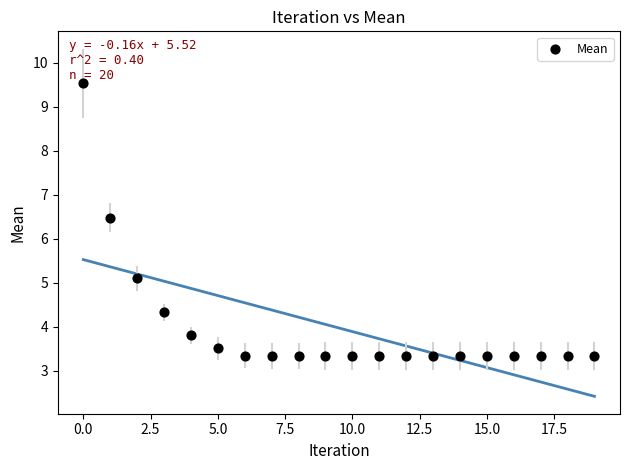

What Y value in the scatter plot is closest to 6?

6.5